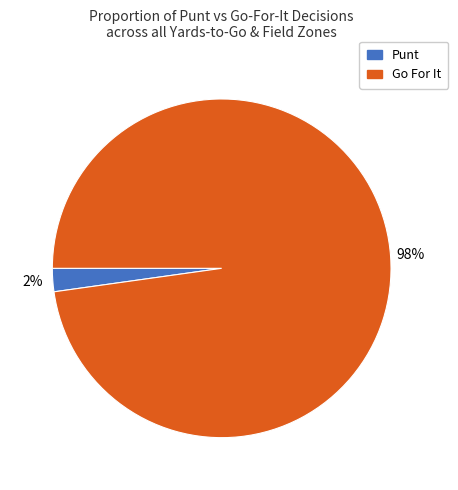

To the nearest percent, what is the difference between the largest and smallest slice percentages?

96%